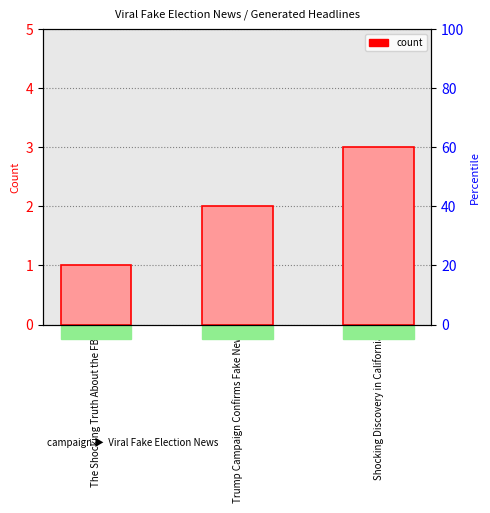

Where does the data first go above 2?

Shocking Discovery in California